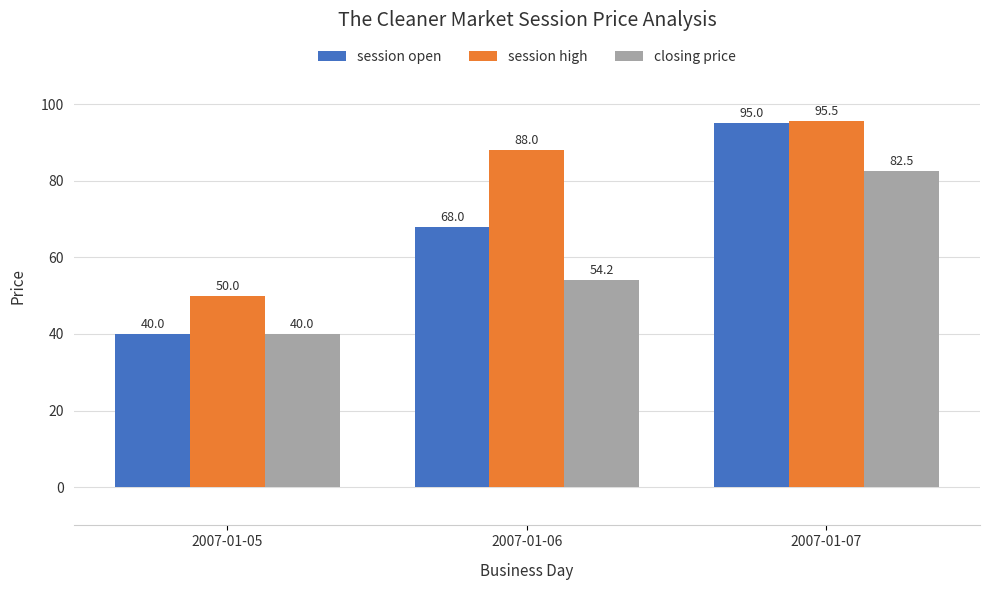

Where is session open nearest to the value 67?

2007-01-06